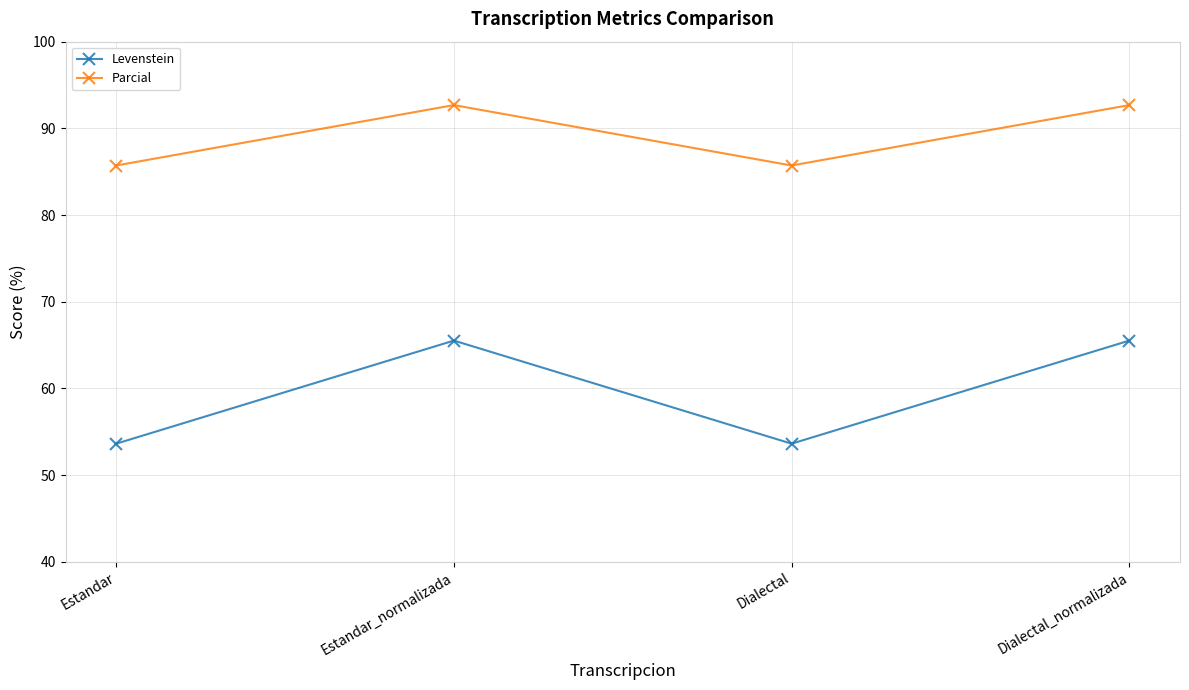

Which series has the largest range (max minus min)?

Levenstein